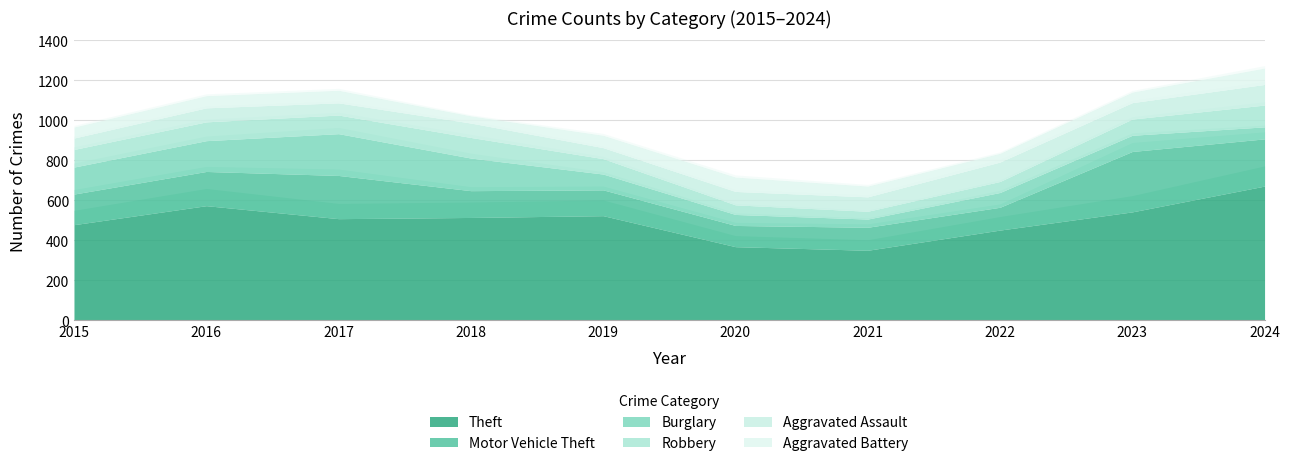

What is the total value across all series at 2020?

717